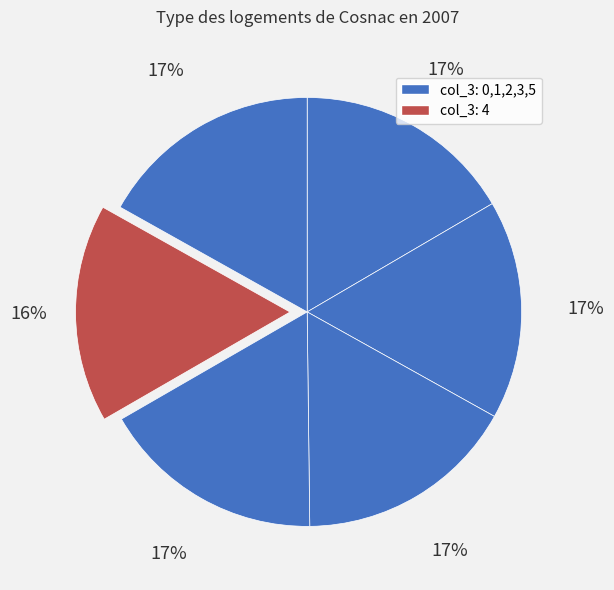

How many segments does this pie chart have?

6